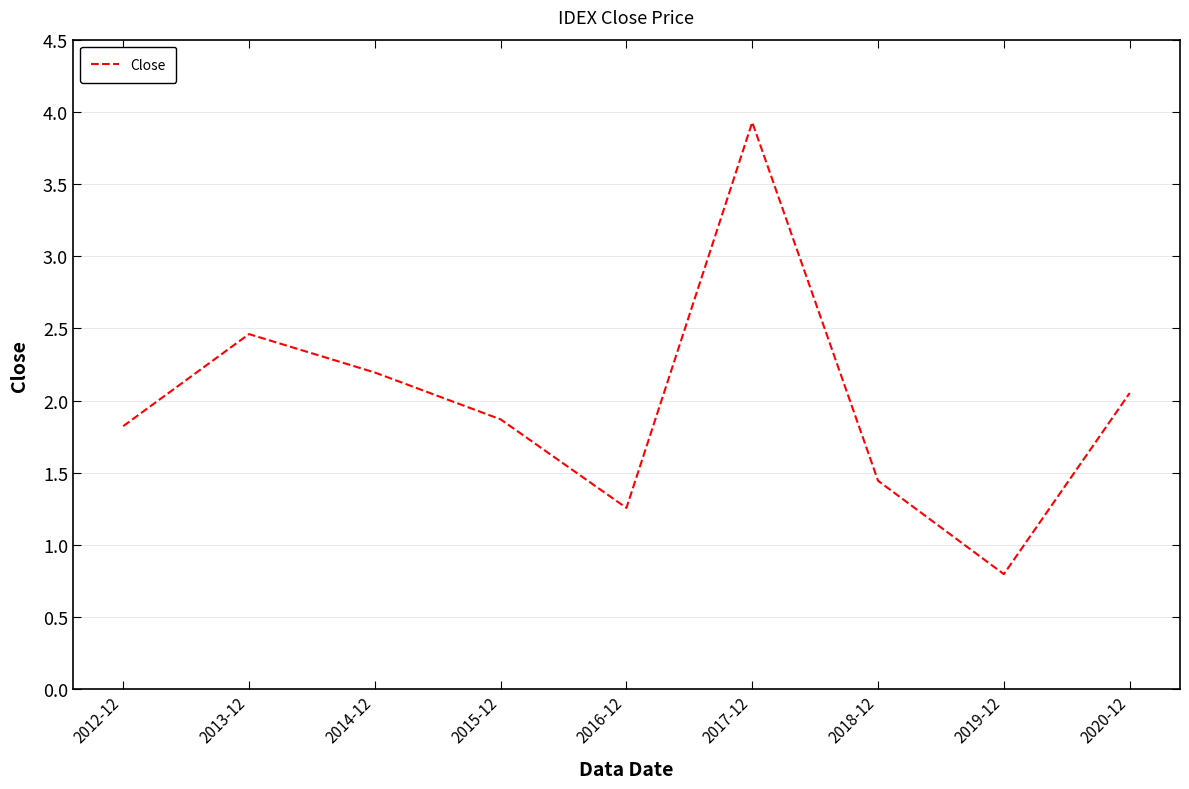

Approximately how many times larger is the value at 2012-12 compared to 2018-12?

1.3